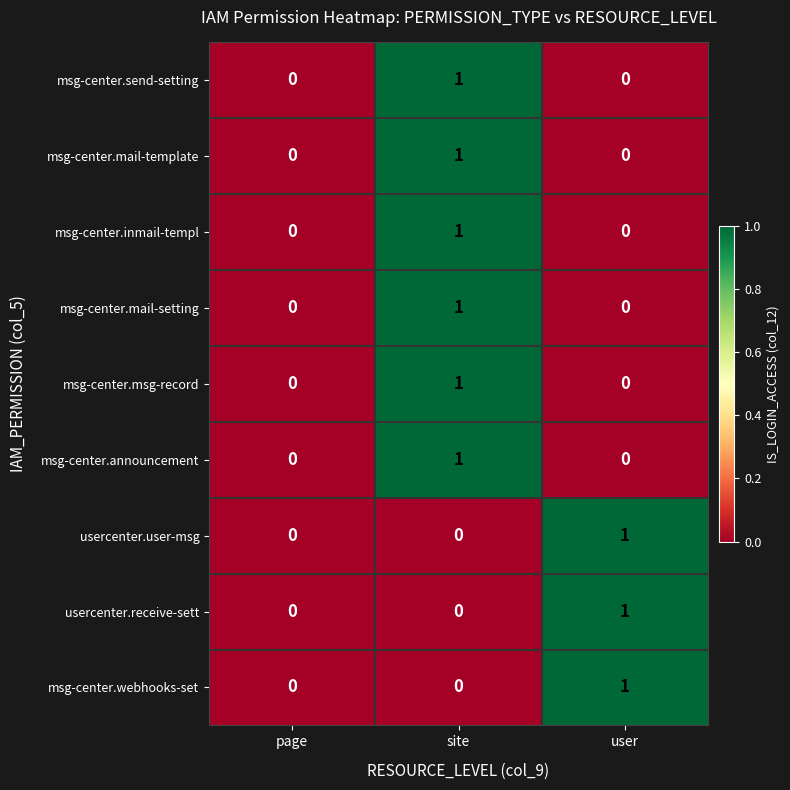

True or false: msg-center.inmail-templ has a value of 0 at user.

True